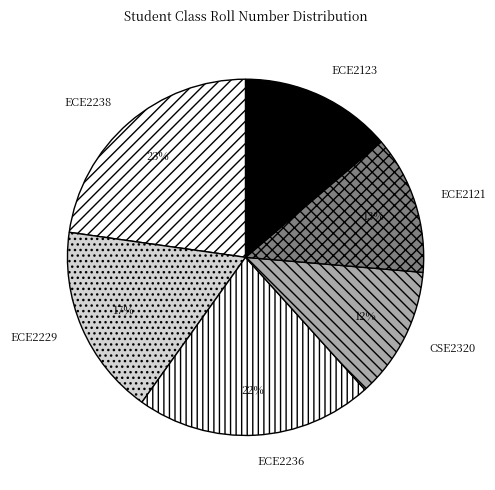

To the nearest percent, what is the average slice percentage?

17%